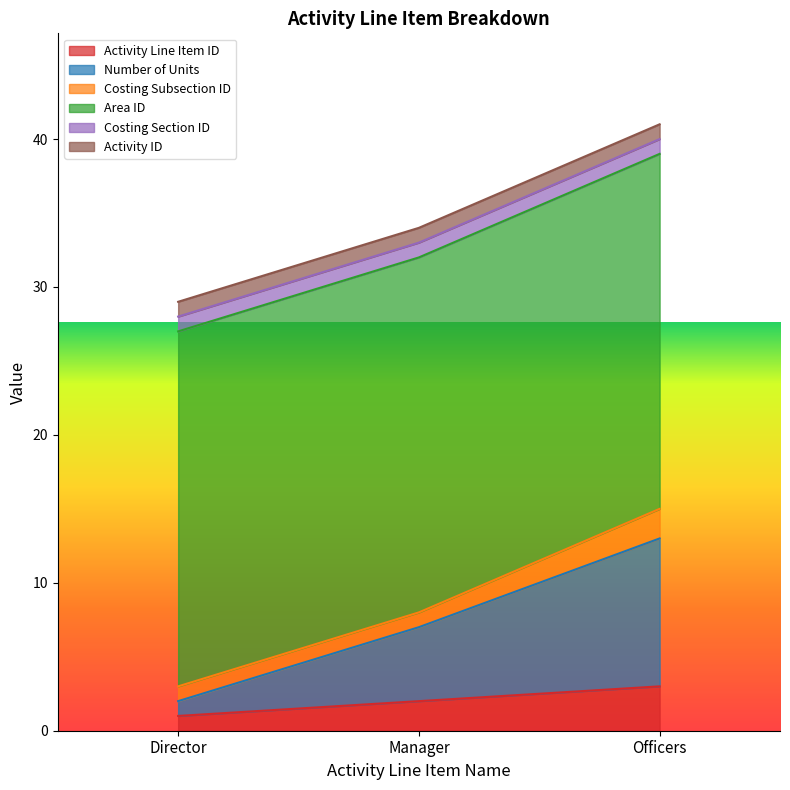

Does the chart display data point markers on the line(s)?

No